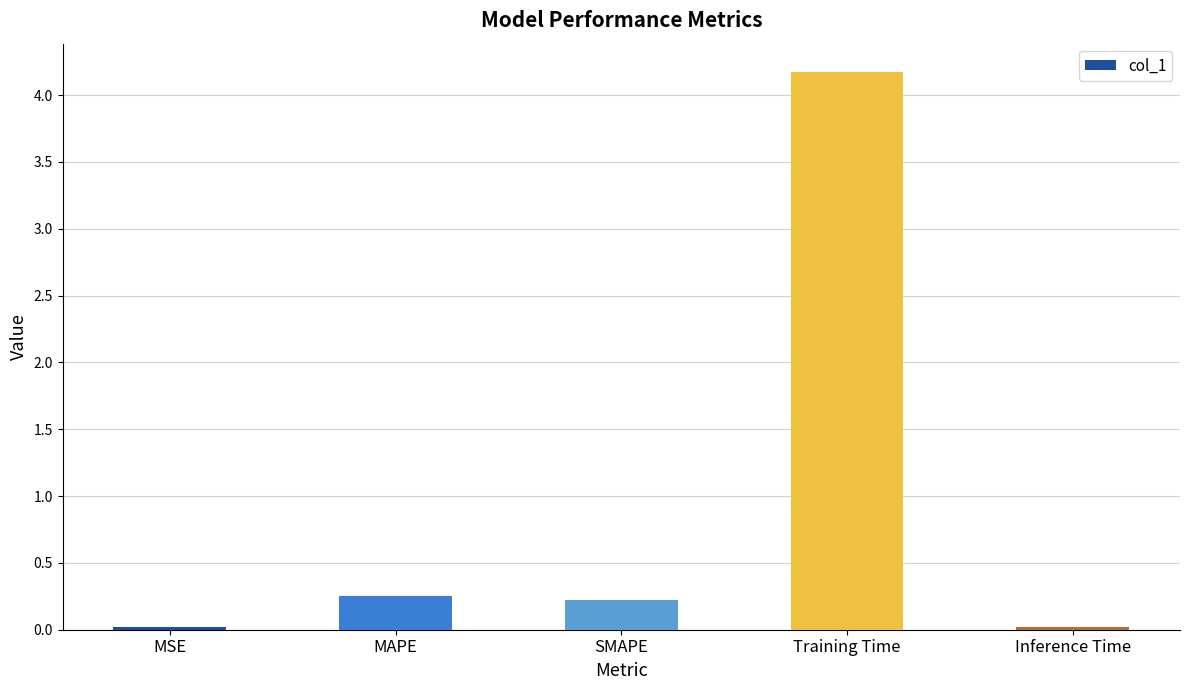

True or false: the data shows 0.0 at Inference Time.

True